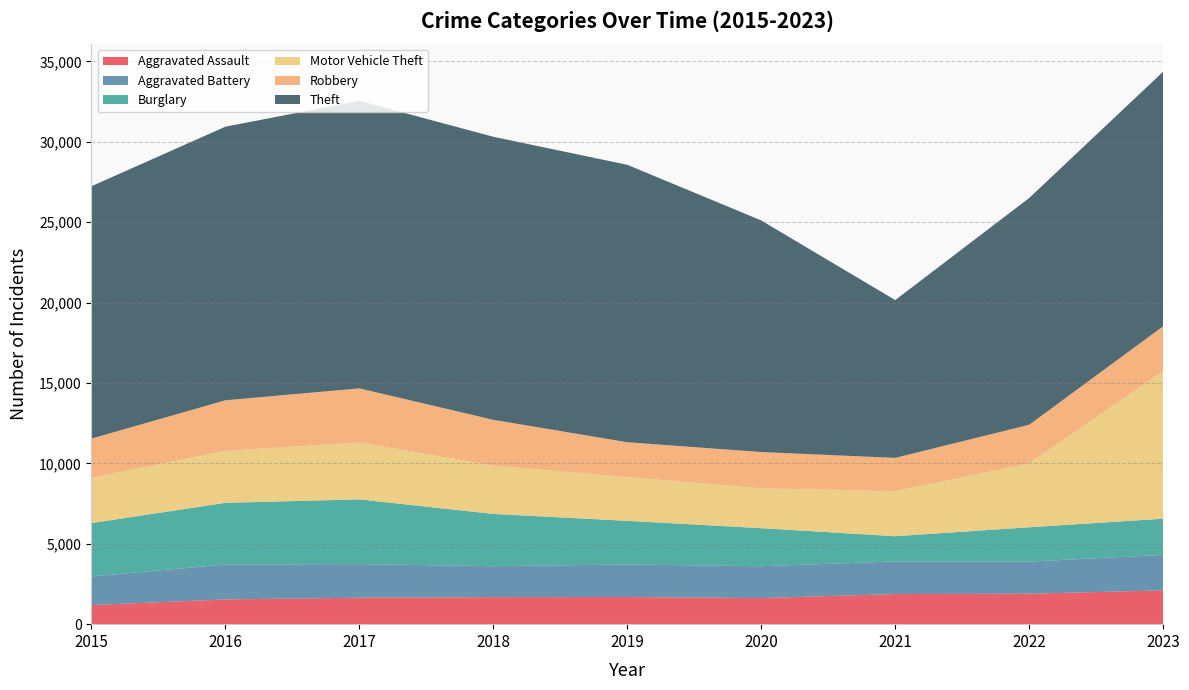

Reading left to right, what are all the values shown in this chart?

Aggravated Assault: 2015=1186	2016=1540	2017=1646	2018=1680	2019=1687	2020=1624	2021=1872	2022=1895	2023=2100
Aggravated Battery: 2015=1782	2016=2174	2017=2091	2018=1925	2019=2025	2020=1980	2021=2030	2022=1995	2023=2209
Burglary: 2015=3318	2016=3833	2017=4024	2018=3252	2019=2714	2020=2367	2021=1568	2022=2137	2023=2250
Motor Vehicle Theft: 2015=2820	2016=3234	2017=3539	2018=3008	2019=2724	2020=2480	2021=2804	2022=3966	2023=9190
Robbery: 2015=2434	2016=3143	2017=3364	2018=2844	2019=2165	2020=2254	2021=2067	2022=2407	2023=2779
Theft: 2015=15698	2016=17017	2017=17886	2018=17605	2019=17256	2020=14404	2021=9816	2022=14103	2023=15832